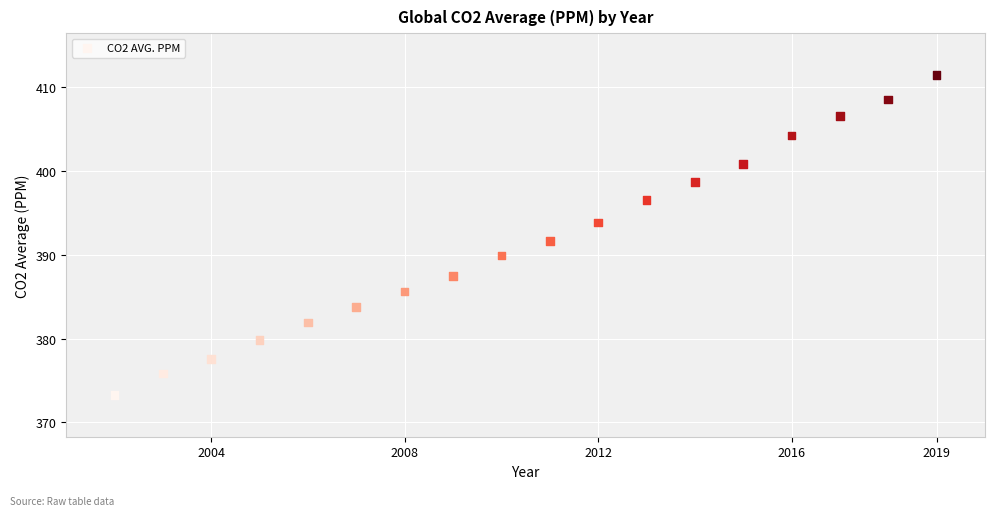

What is the range of Y values (max minus min)?

38.2